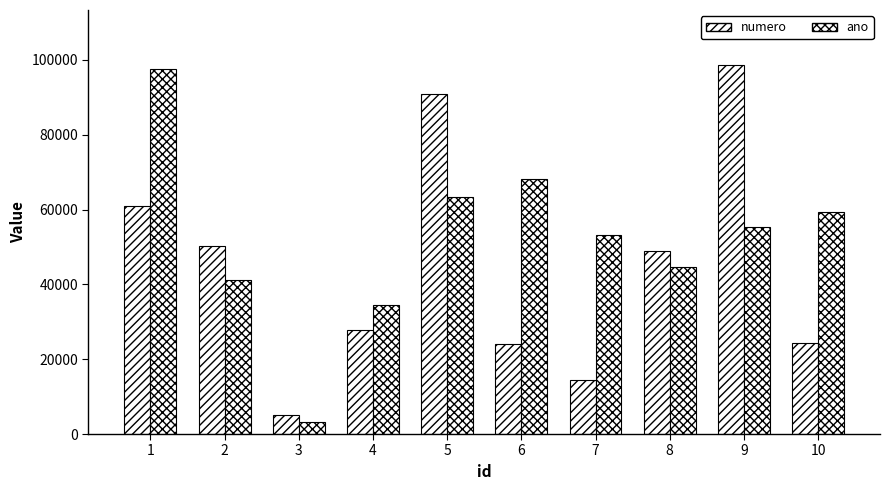

What is the maximum value for numero?

98565